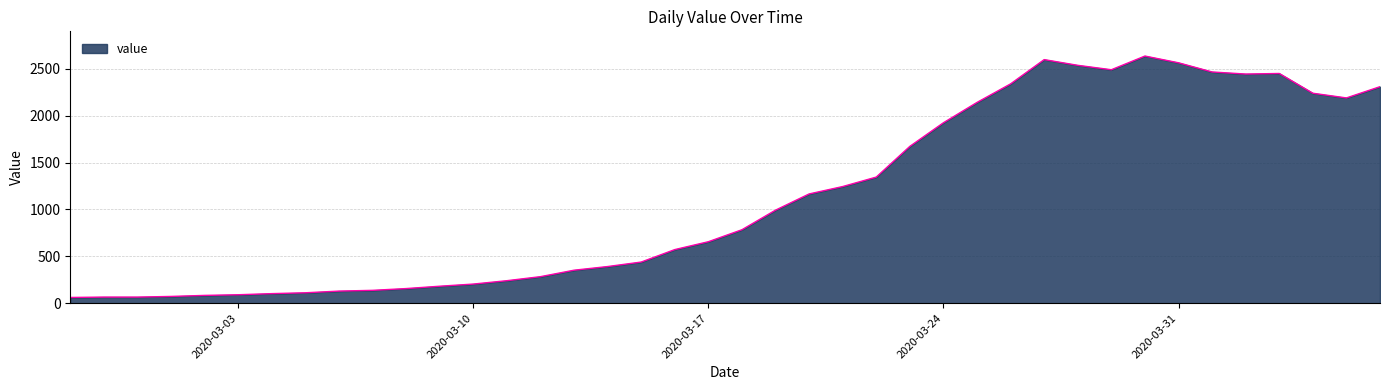

What is the maximum value shown in the chart?

2638